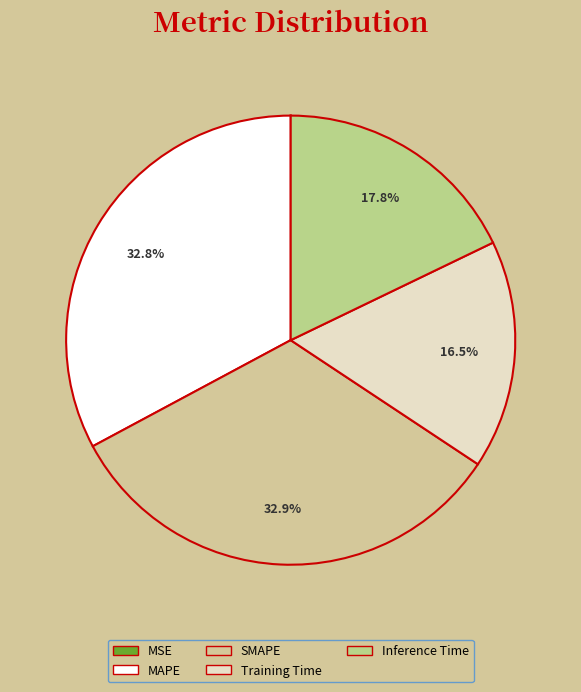

To the nearest percent, what is the average slice percentage?

20%